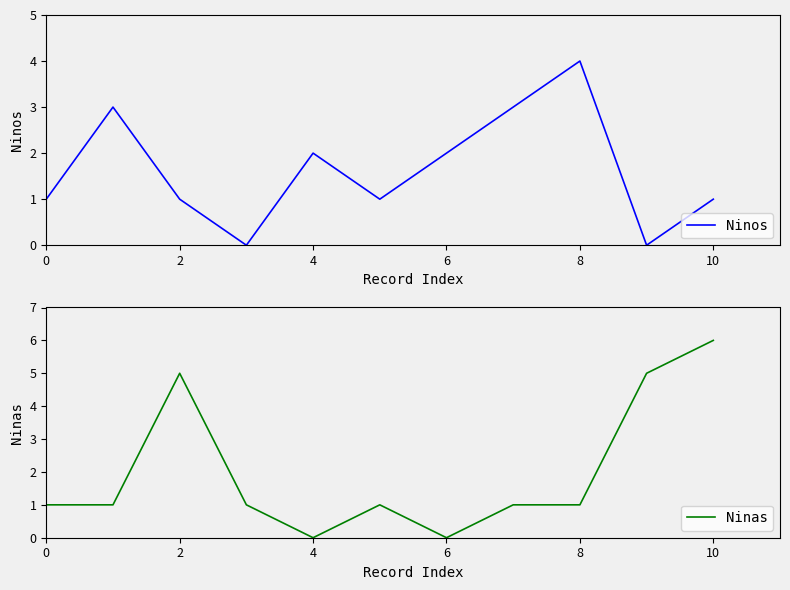

The Ninas series shows 1 at 0. True or false?

True